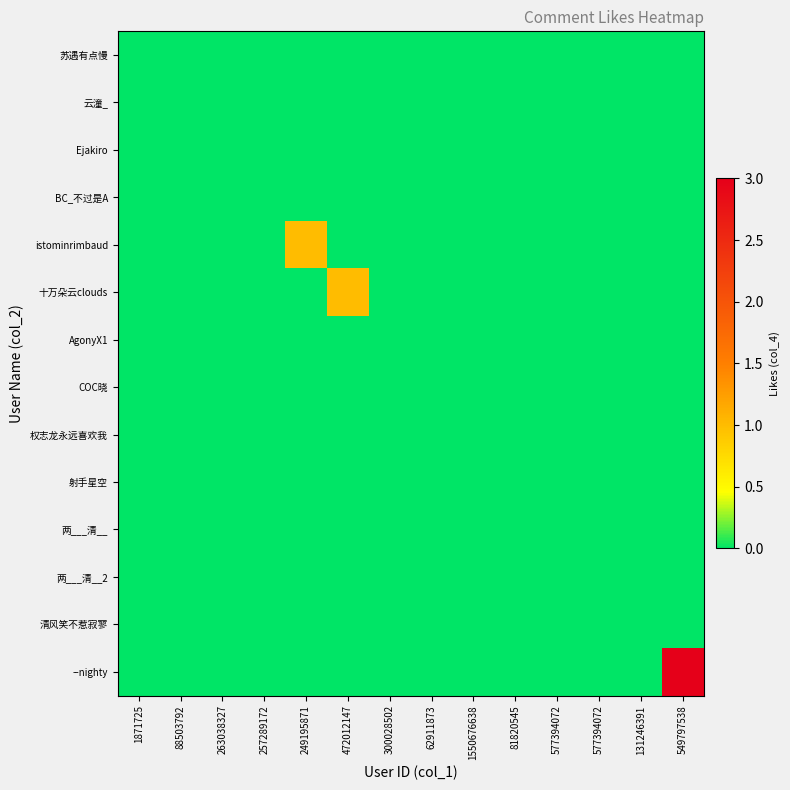

Which series has the largest total across all categories?

--nighty